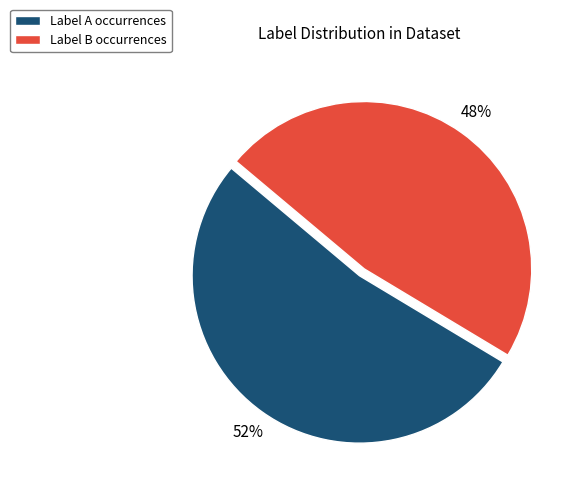

Do Label B occurrences and Label A occurrences together represent more than half of the pie?

Yes